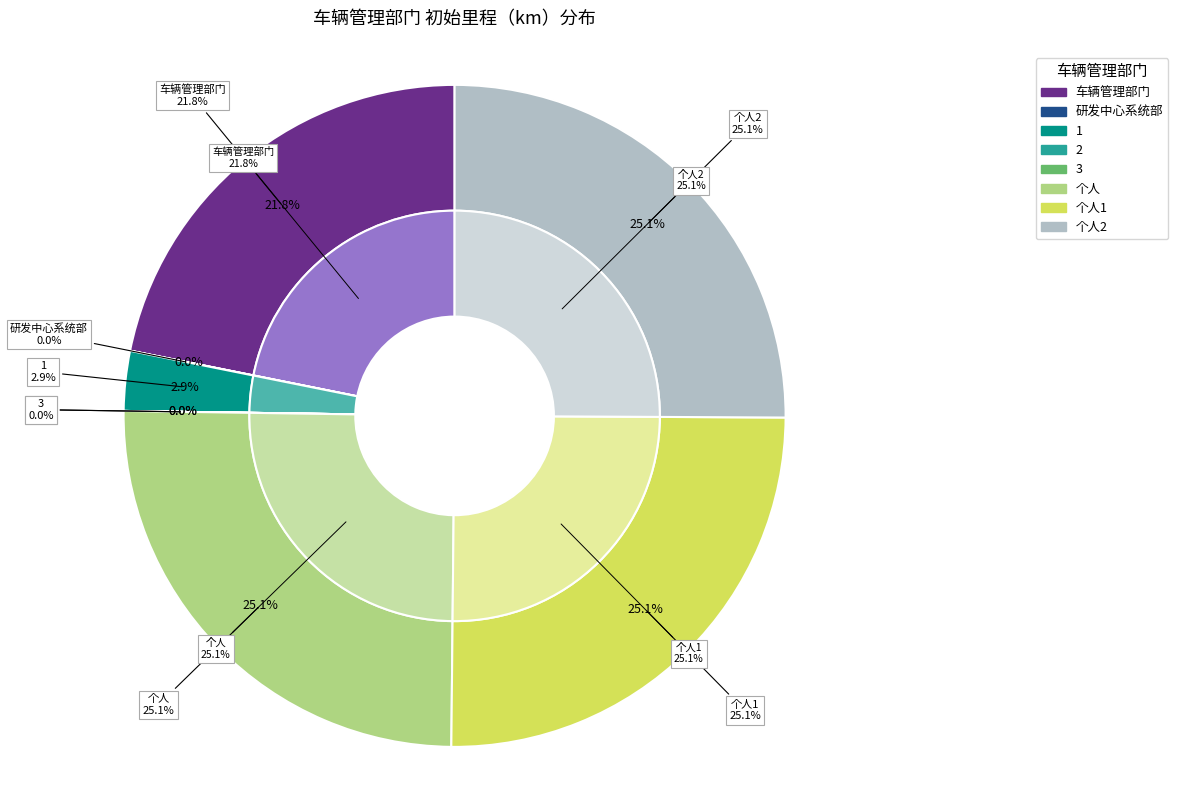

Is 个人 the majority of the pie?

No